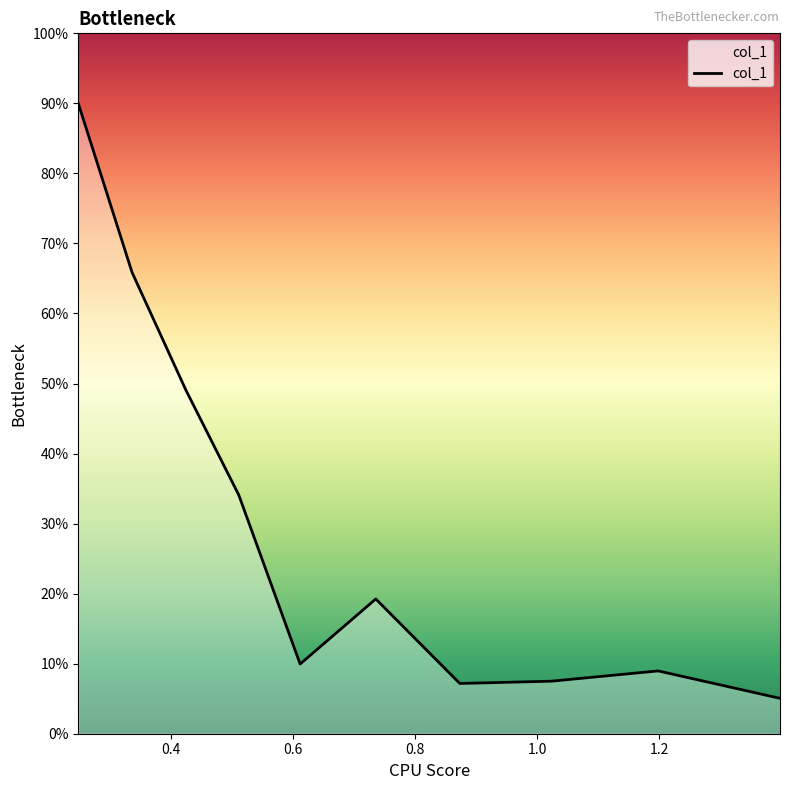

What is the label of the 2nd point from the right?

1.19841